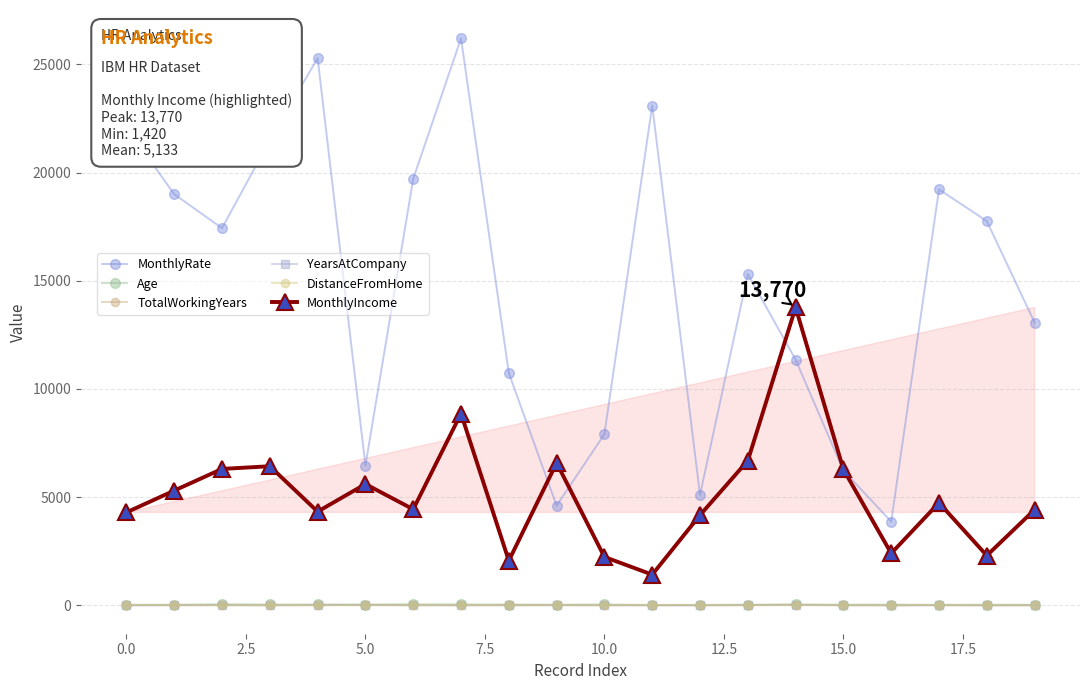

What is the label of the 15th point from the left?

14